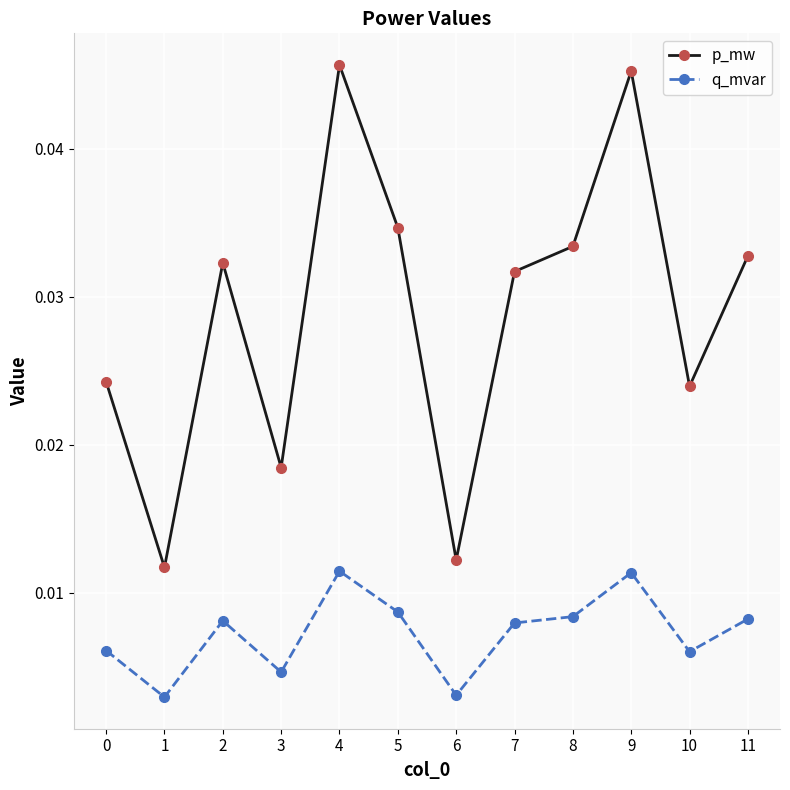

Does the chart display data point markers on the line(s)?

Yes